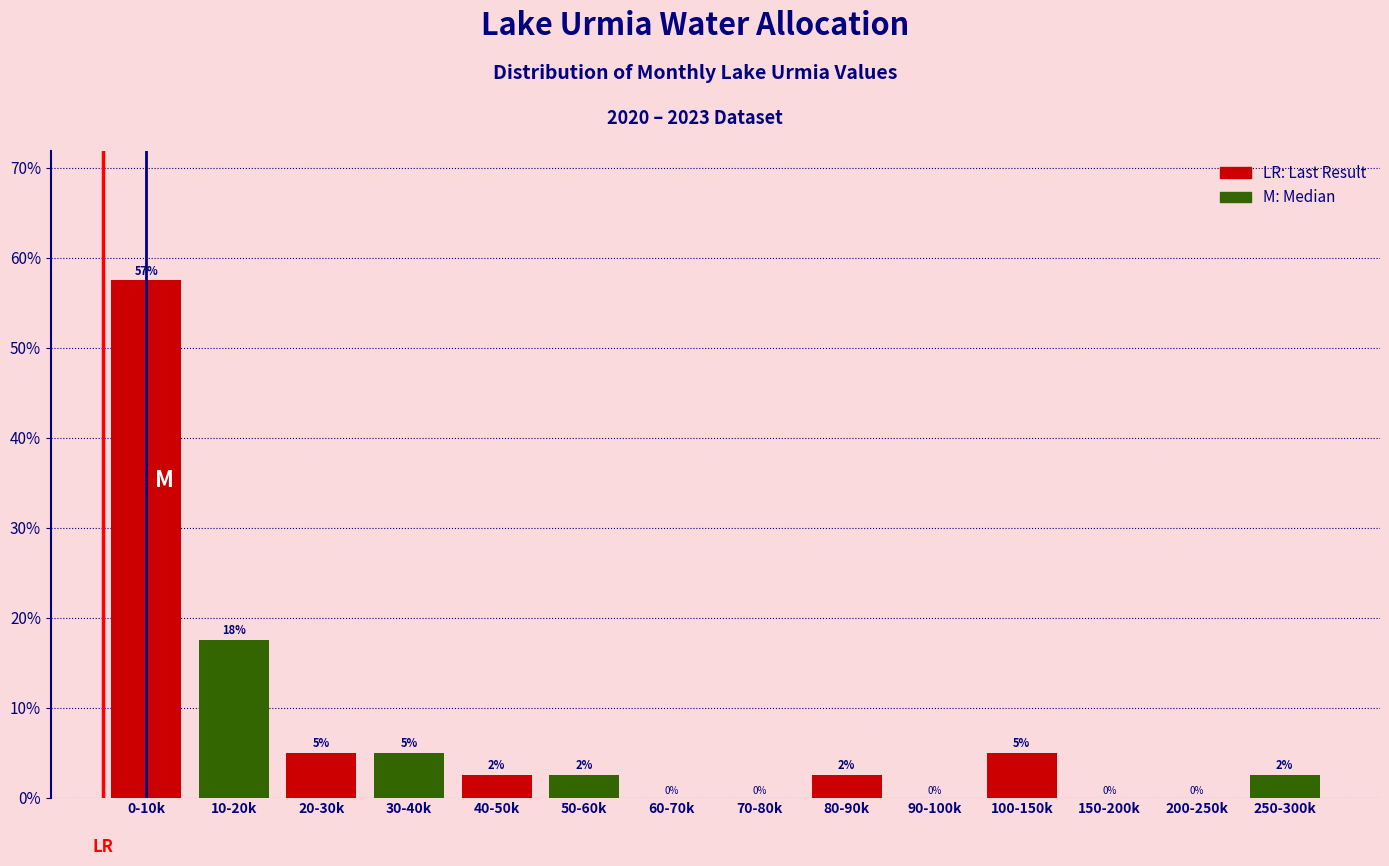

At which label does the data first exceed 2?

0-10k